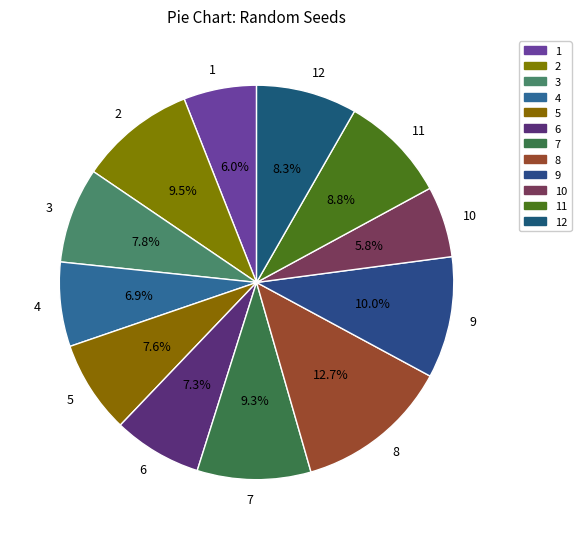

Count the number of slices in the pie.

12